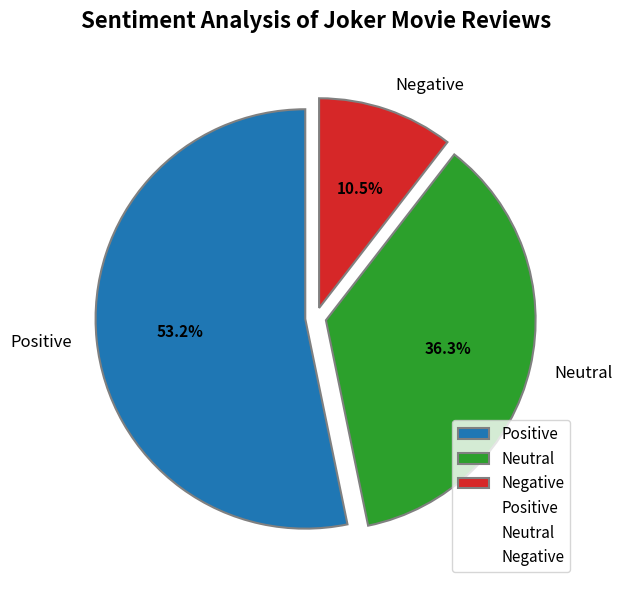

What percentage is the Neutral slice, to the nearest percent?

36%